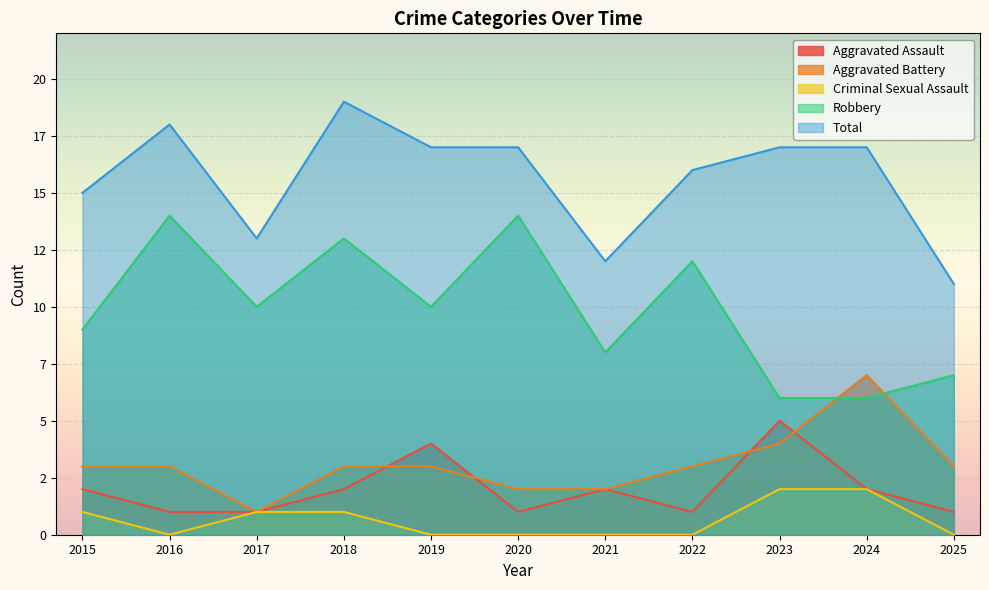

Where does the Total series first go above 17?

2016